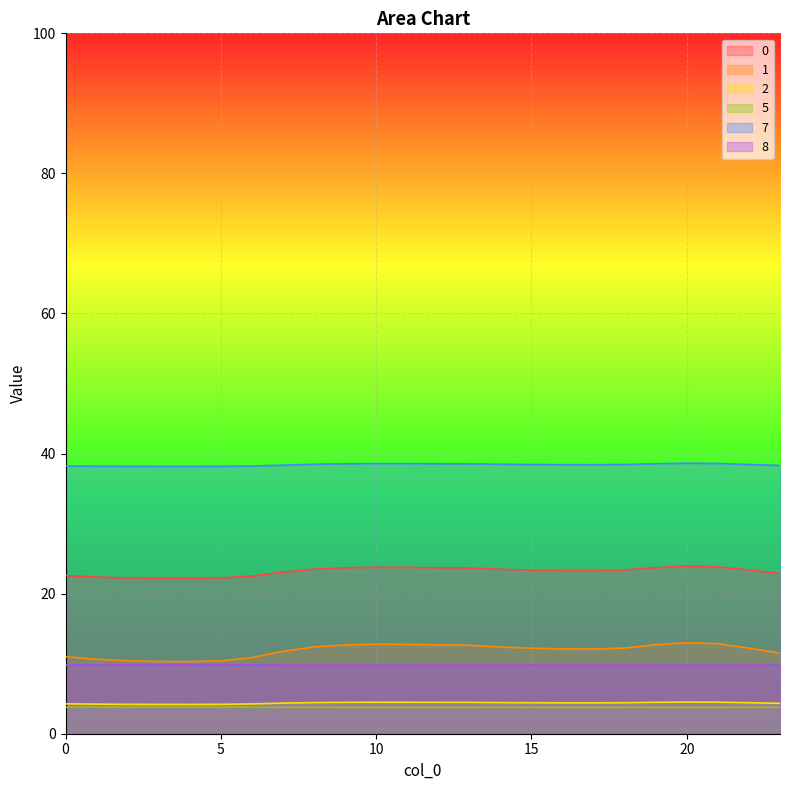

What is the total value across all series at 7?

91.1